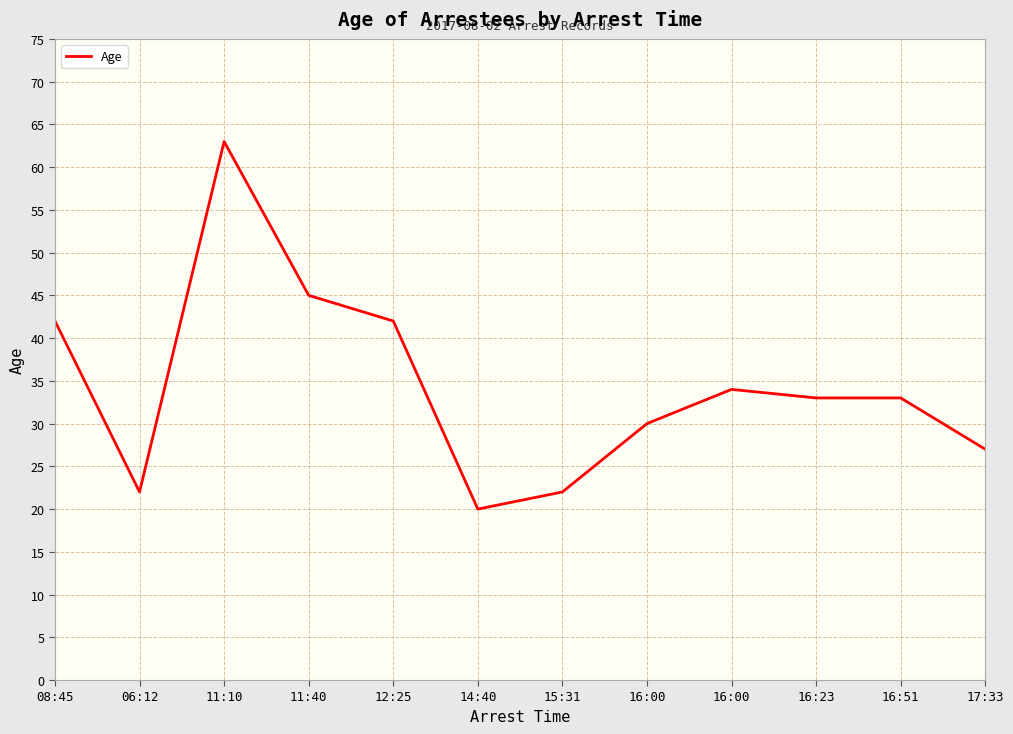

How many lines are shown in the chart?

1